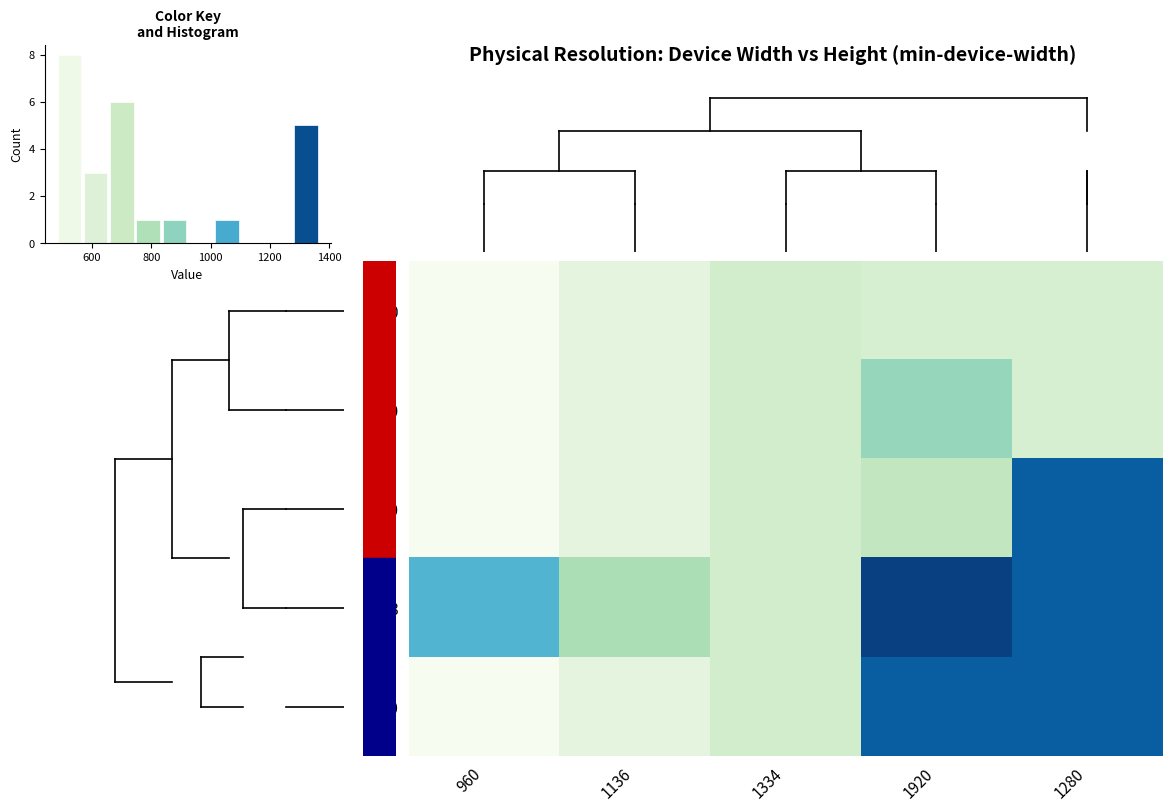

Rank the series by their maximum value, from lowest to highest.

640, 1080, 1440, 1200, 768